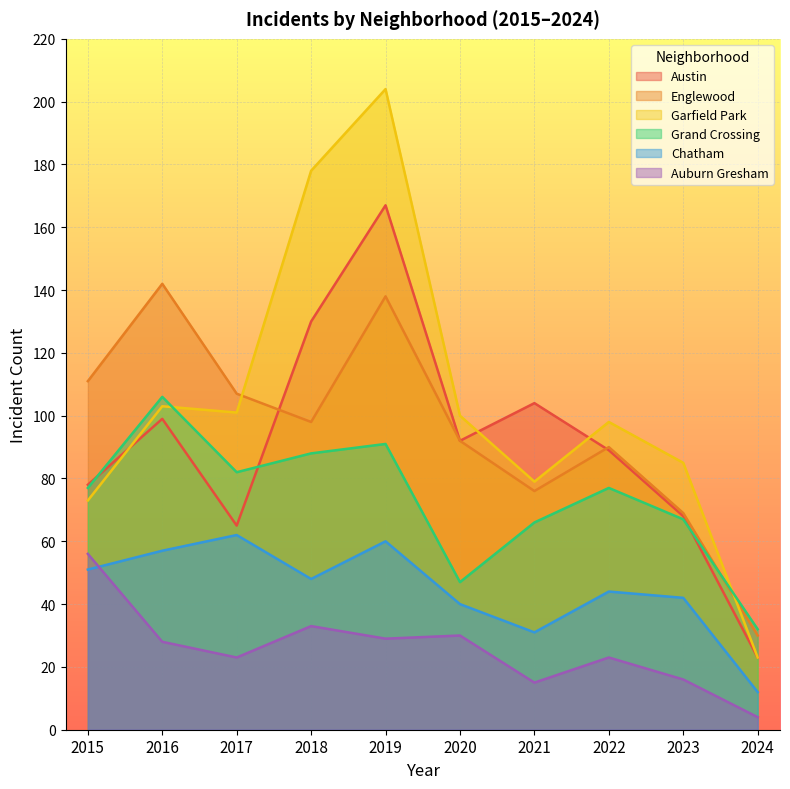

Between 2021 and 2017, which is larger?

2021